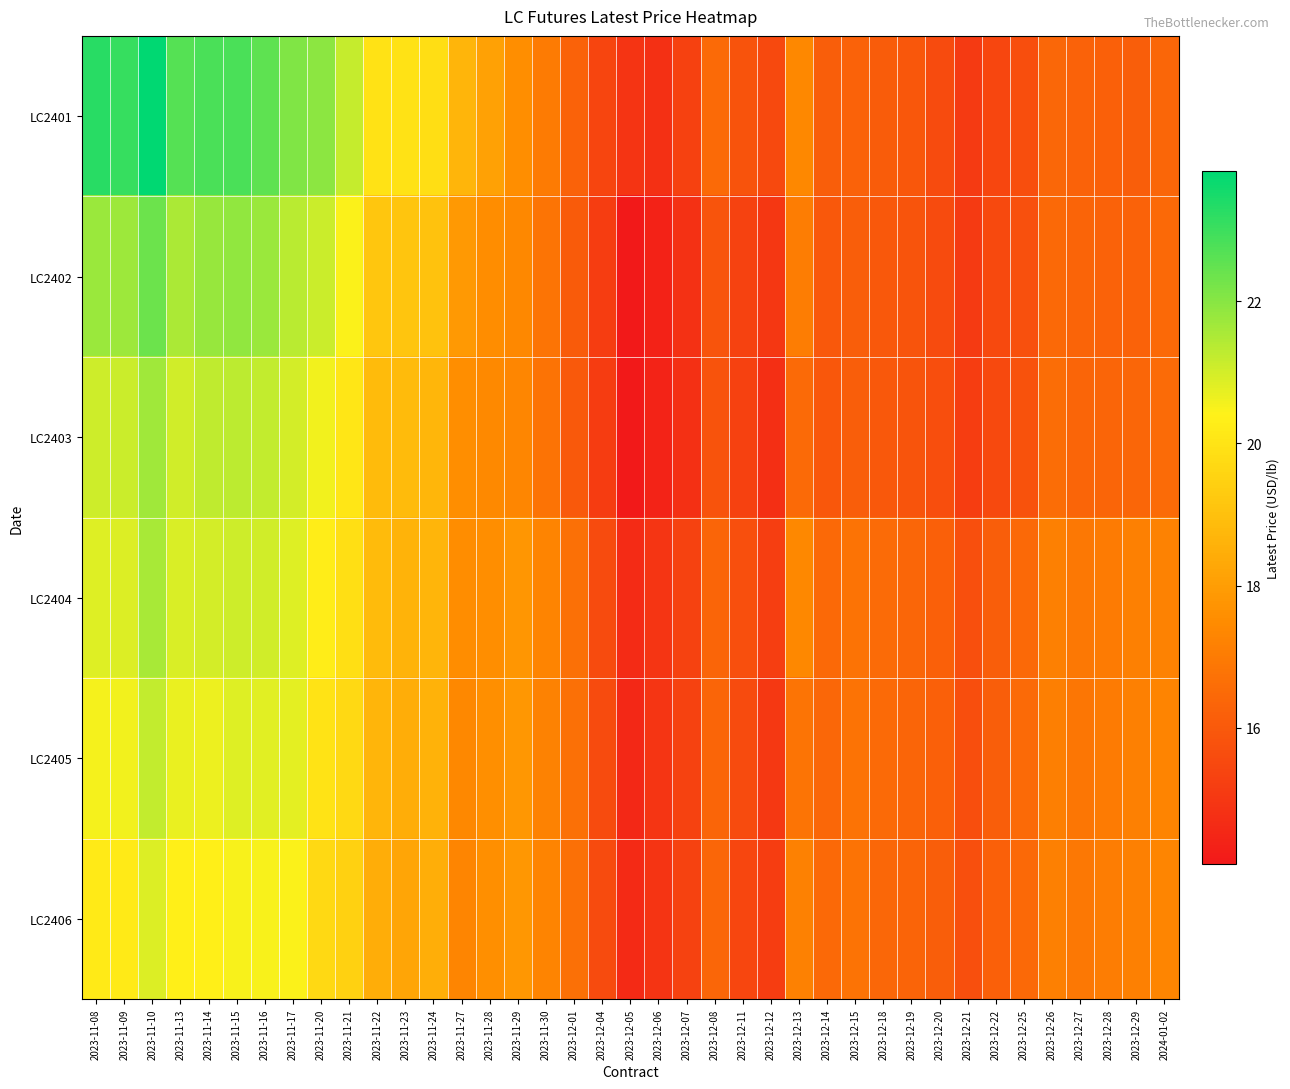

At which category is the sum across all series the highest?

2023-11-10